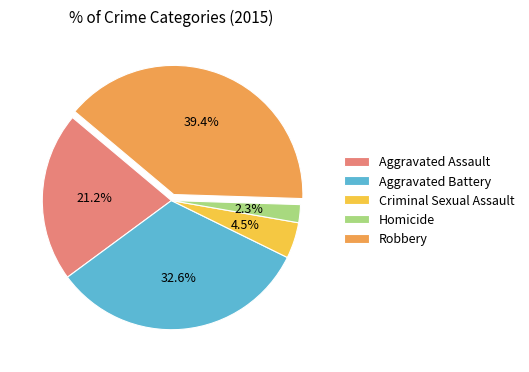

How many slices are in this pie chart?

5